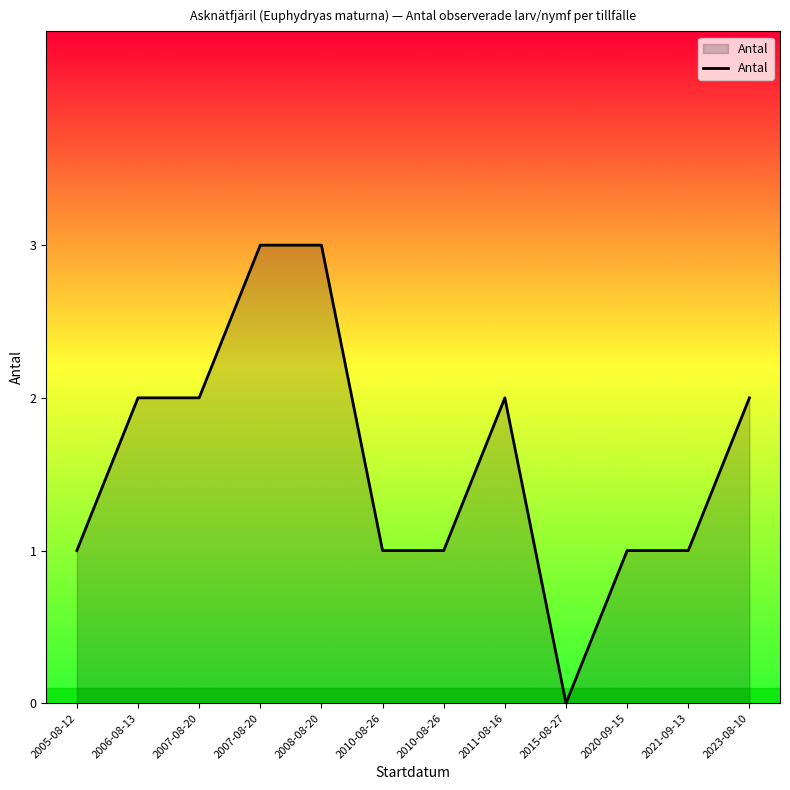

Does the chart display data point markers on the line(s)?

No